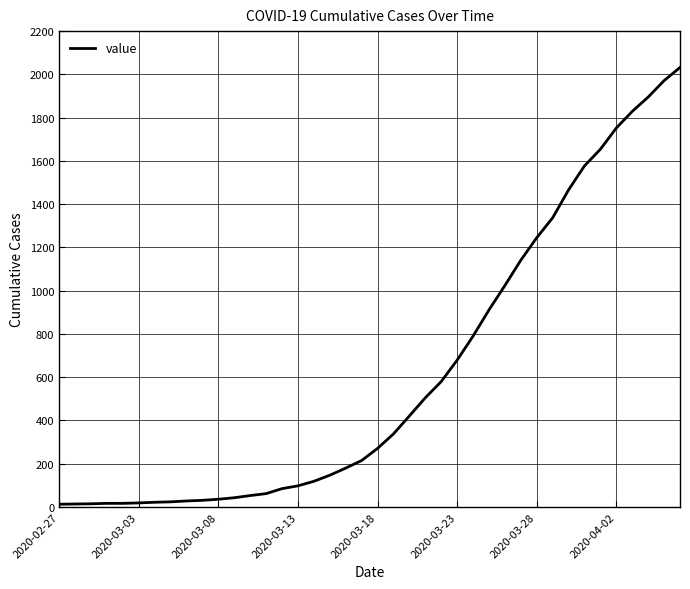

What is the smallest value displayed?

13